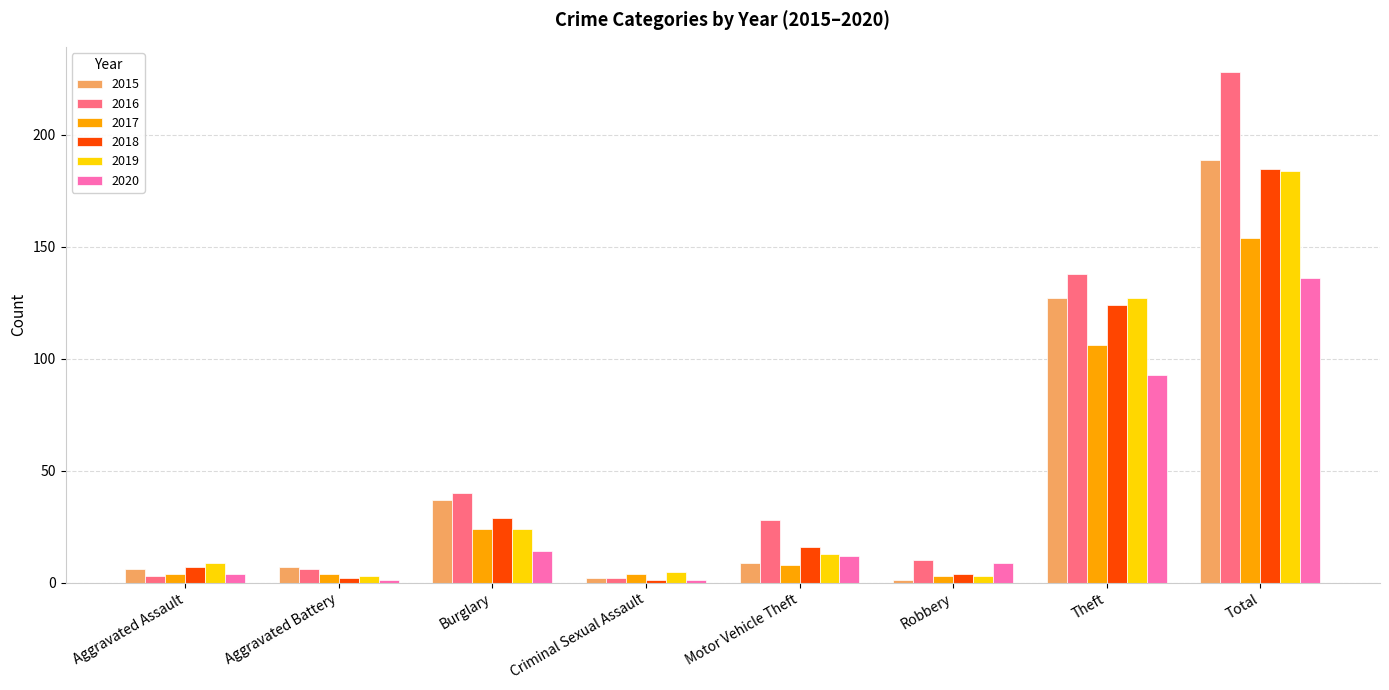

What is the label of the 2nd bar from the left?

Aggravated Battery